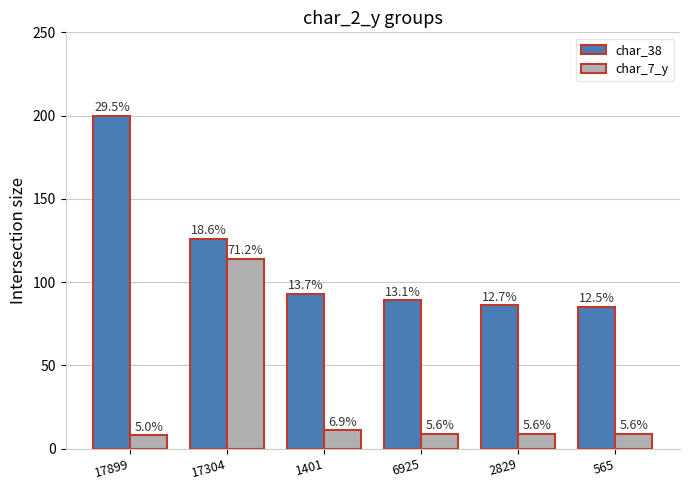

Is it true that char_7_y equals 48 at 17304?

False